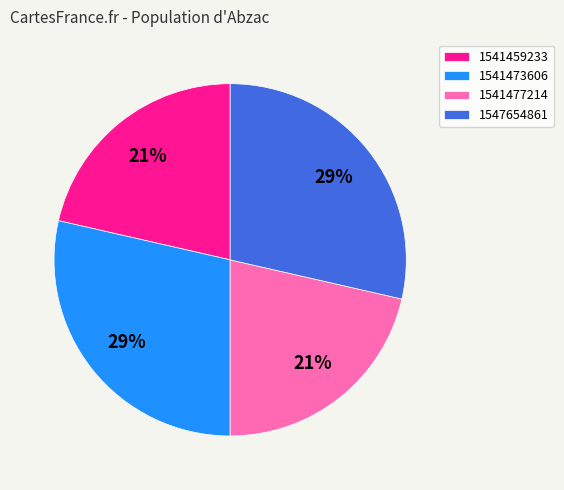

How many slices are in this pie chart?

4